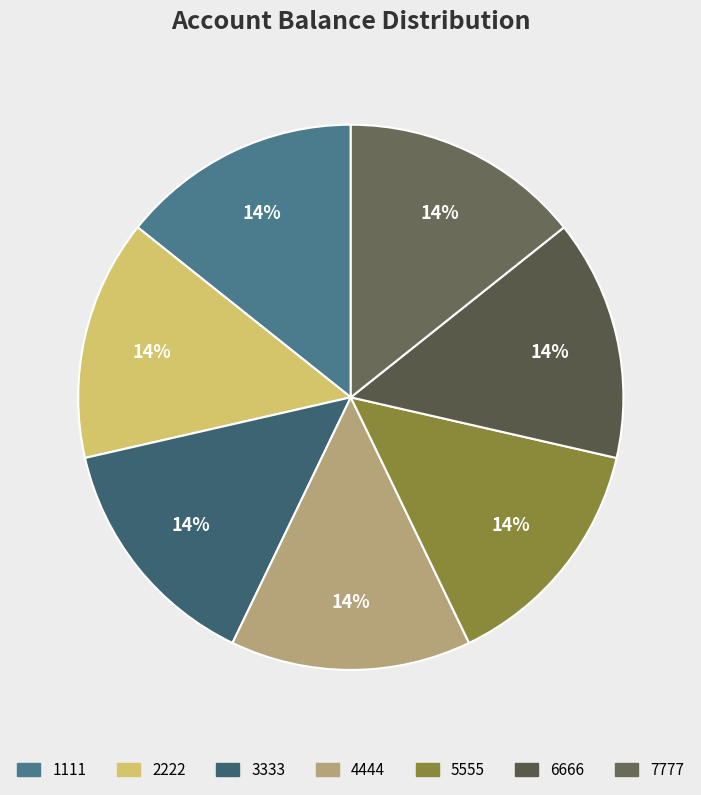

True or false: 5555 accounts for 14% of the total.

True